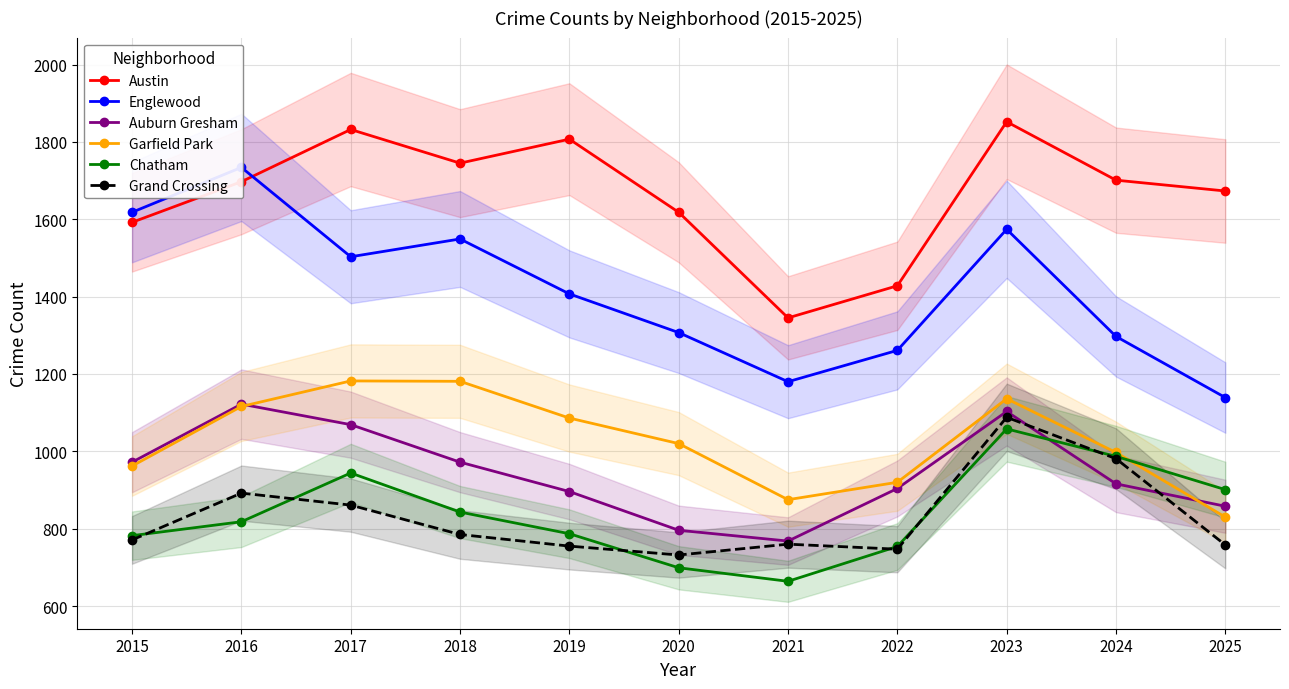

At which category does Englewood reach its first local valley?

2017